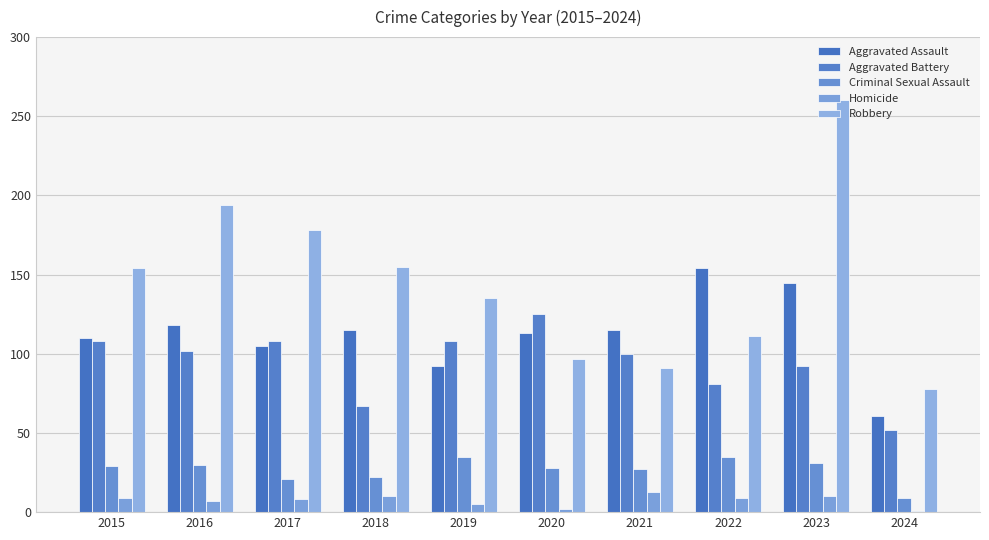

What is the maximum value for Aggravated Assault?

154